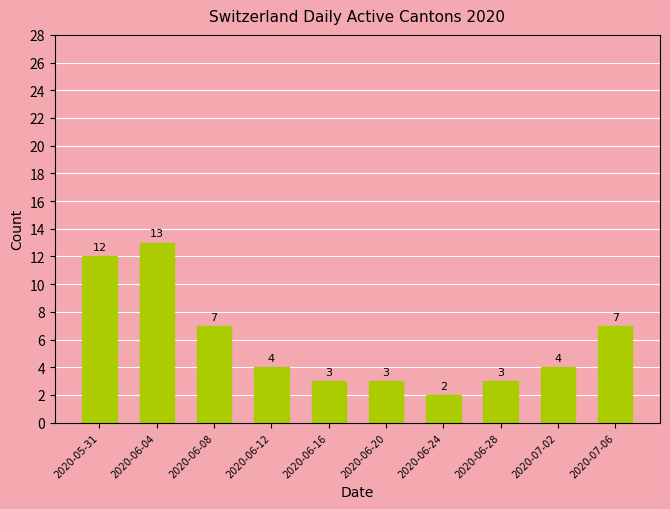

Reading left to right, what are all the values shown in this chart?

2020-05-31=12	2020-06-04=13	2020-06-08=7	2020-06-12=4	2020-06-16=3	2020-06-20=3	2020-06-24=2	2020-06-28=3	2020-07-02=4	2020-07-06=7